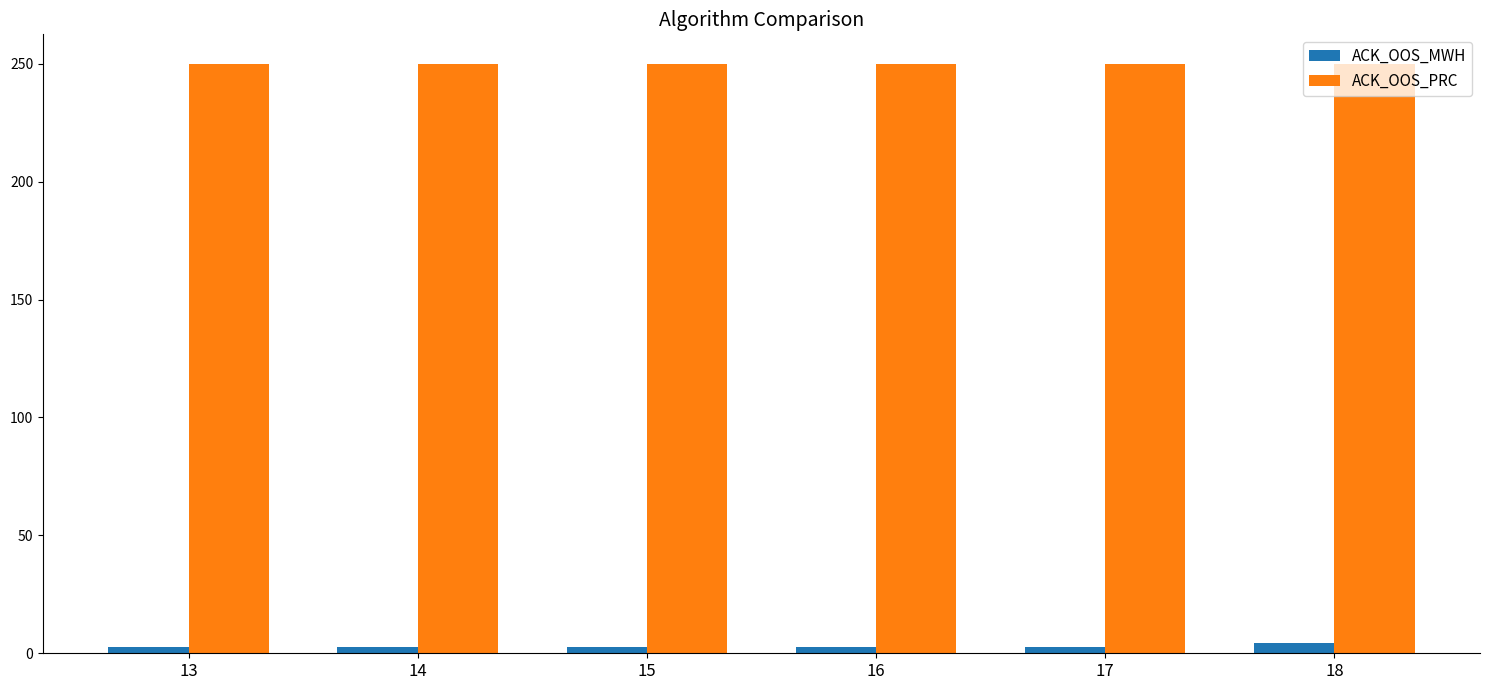

List the series in order of their overall mean, lowest first.

ACK_OOS_MWH, ACK_OOS_PRC